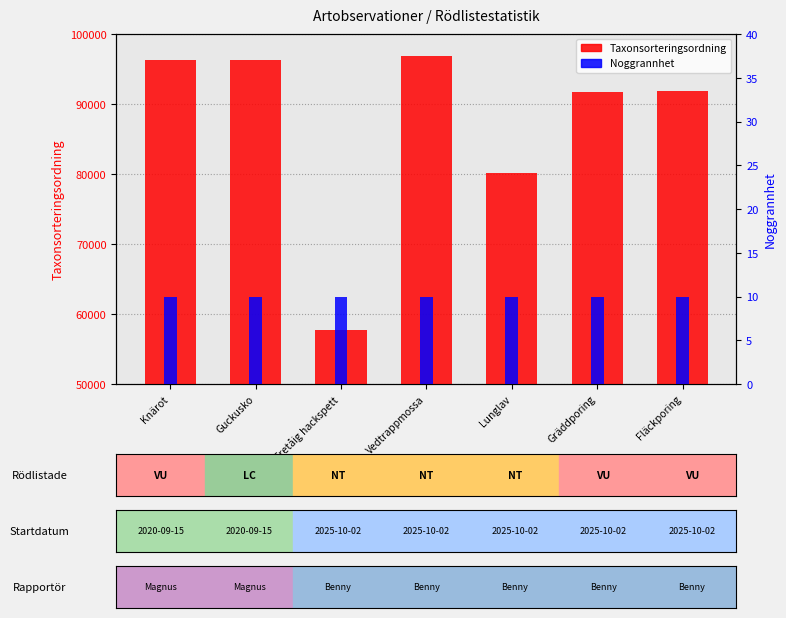

At which label is Taxonsorteringsordning closest to 77323?

Lunglav